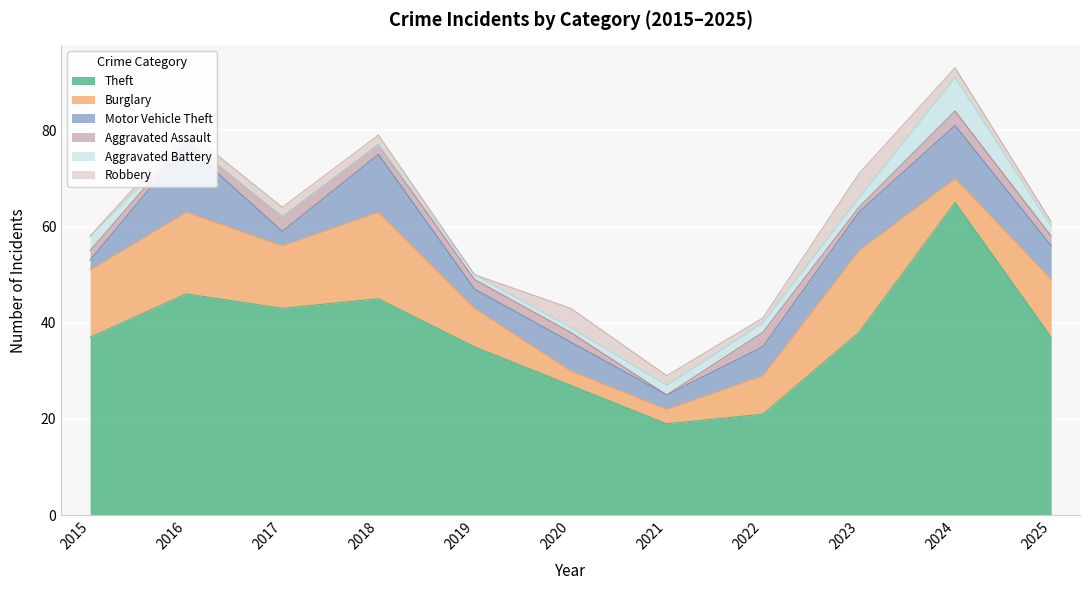

What is the value of the Aggravated Assault point at the 2nd from the left?

1